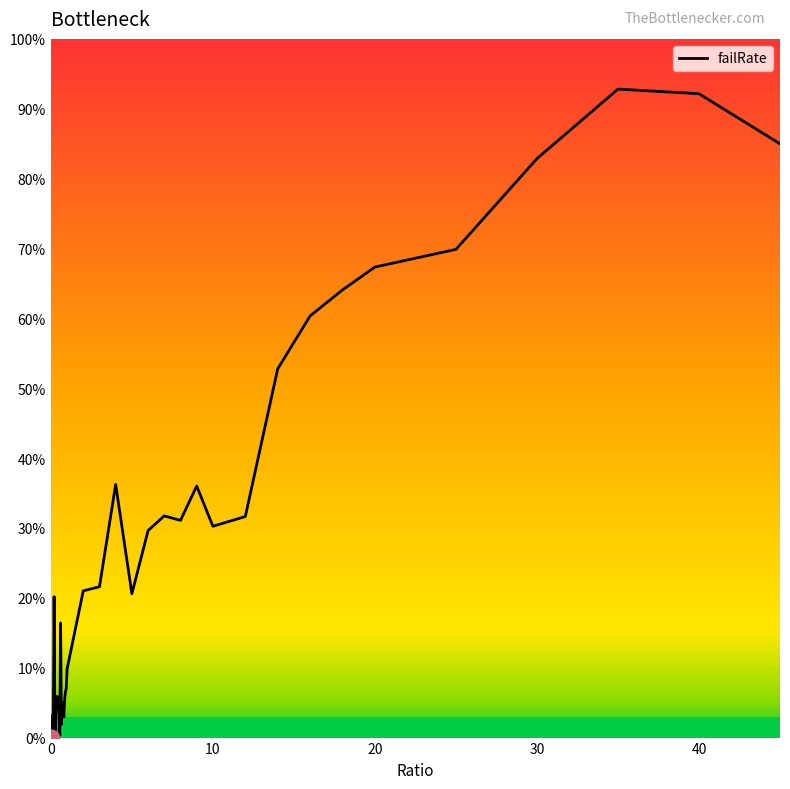

Is this an area chart (filled region under the line)?

No